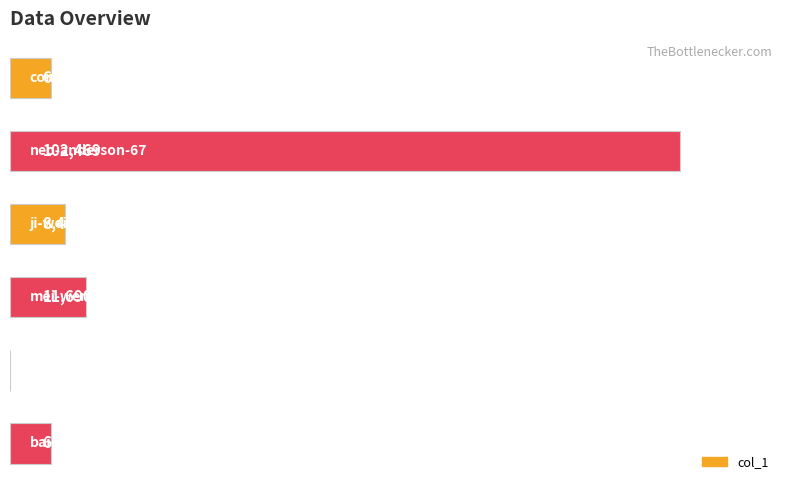

What is the average value?

22531